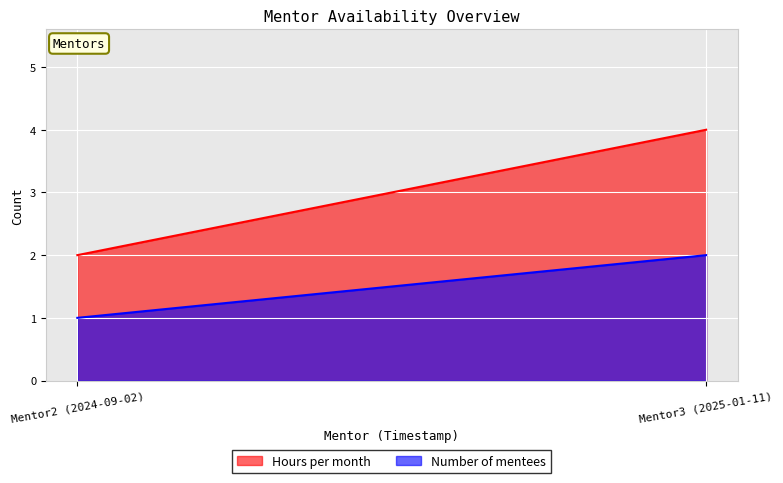

How many lines are shown in the chart?

2